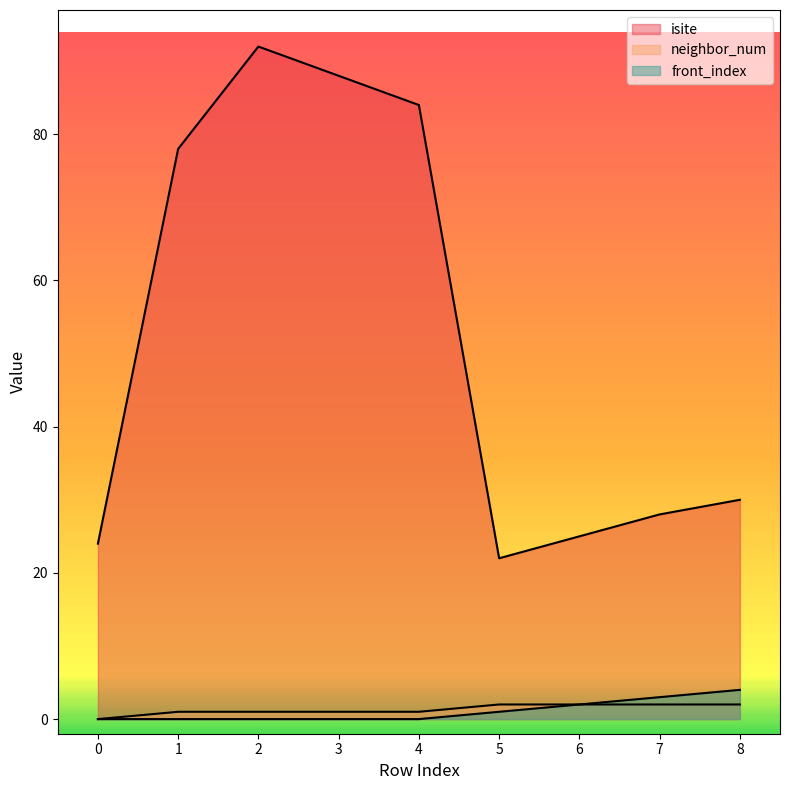

Count the number of categories in the chart.

9